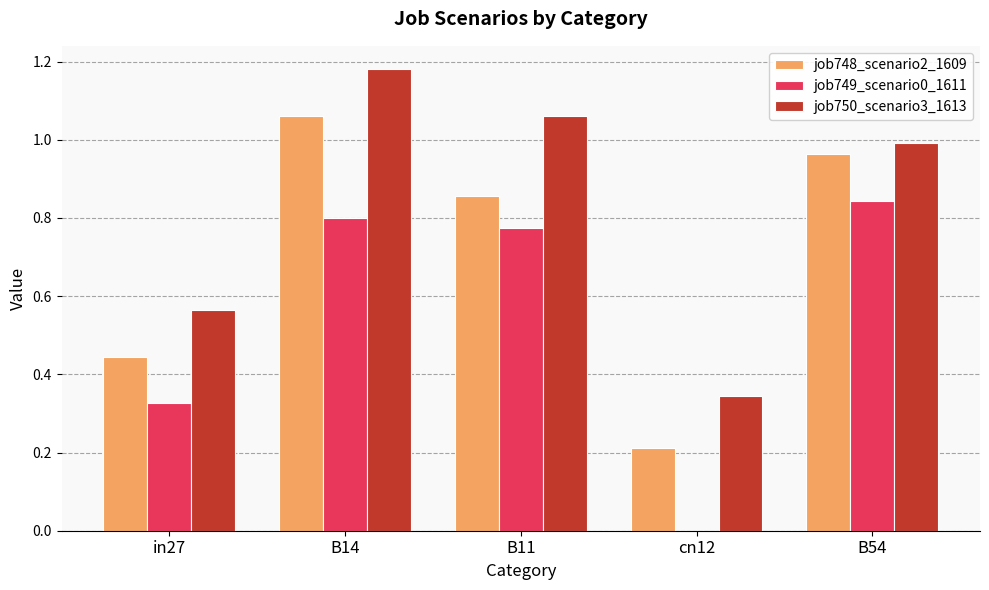

What is the sum of the job748_scenario2_1609 values at B14 and cn12?

1.3